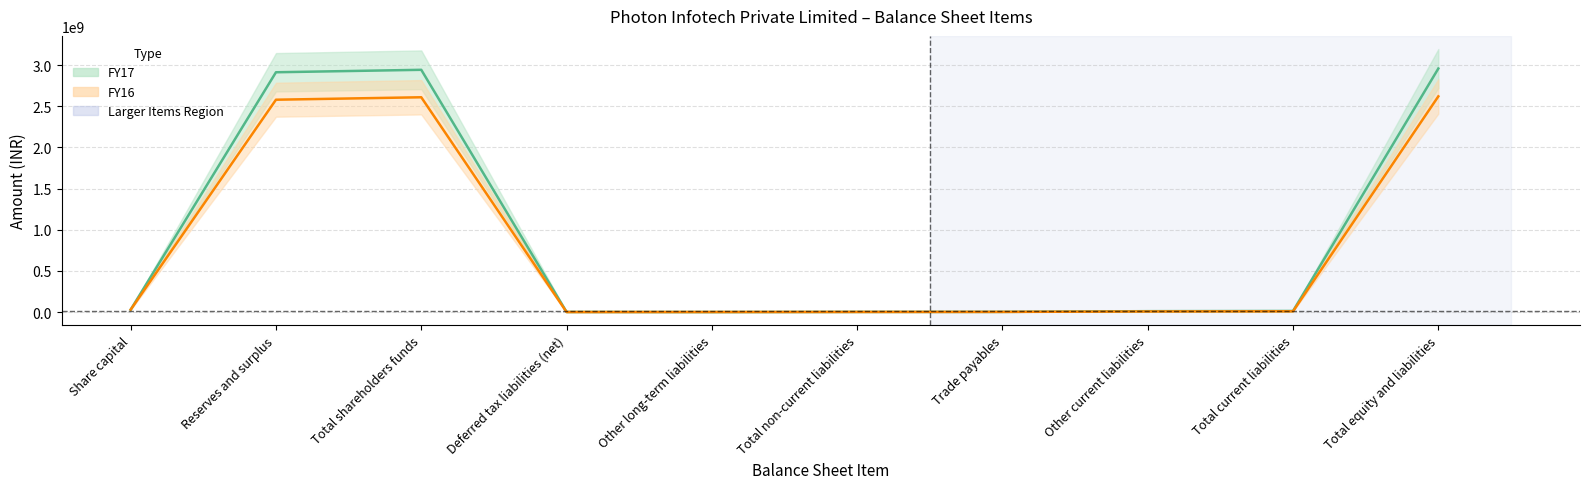

List the series in order of their overall mean, highest first.

FY17, FY16